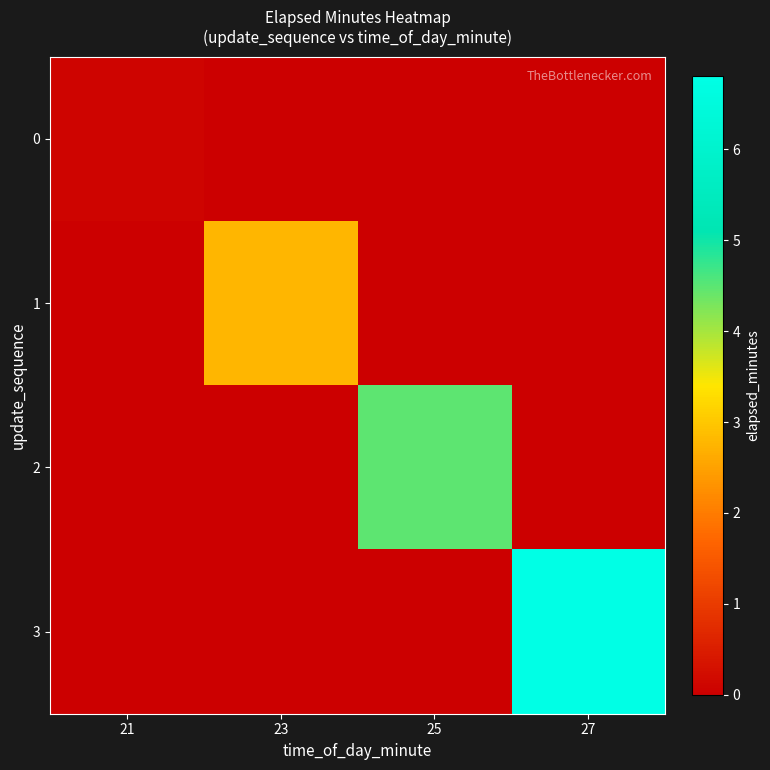

Which series has the largest range (max minus min)?

3